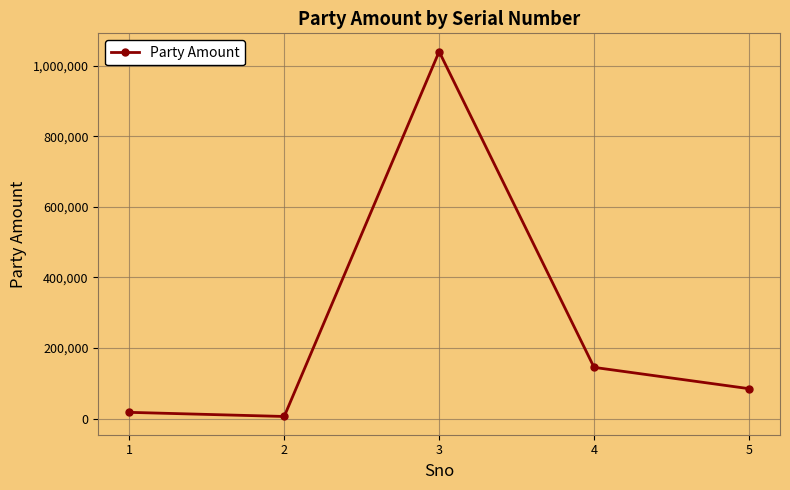

What is the minimum value shown in the chart?

5762